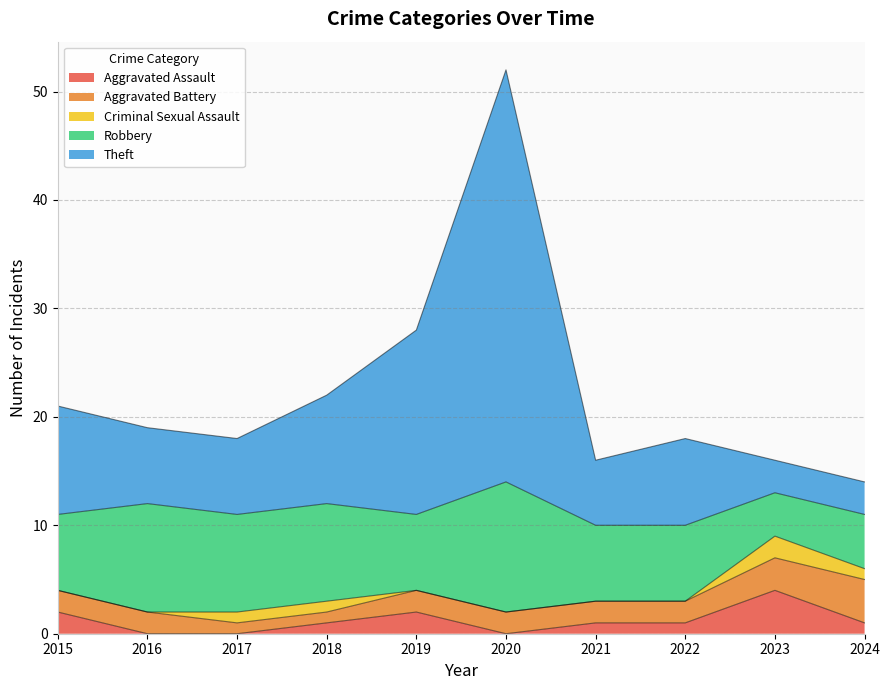

What is the spread (max minus min) of values at 2022?

8